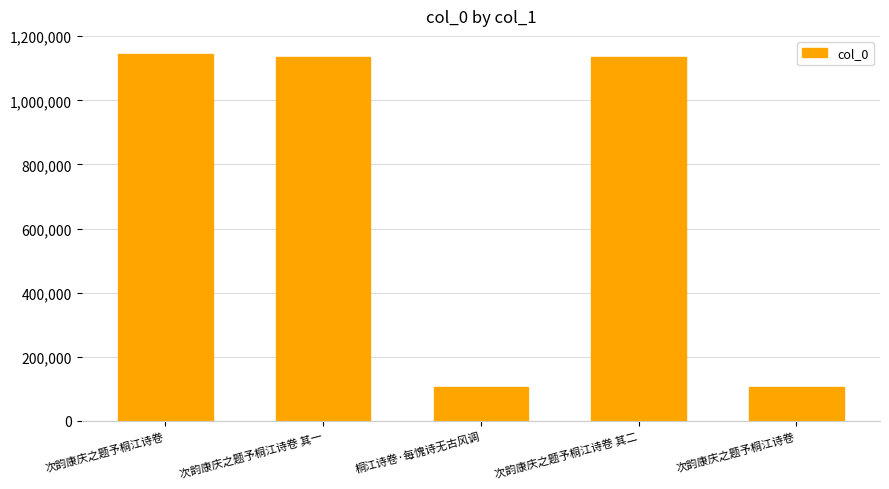

What is the approximate value at 桐江诗卷·每愧诗无古风调, to the nearest 50?

105800